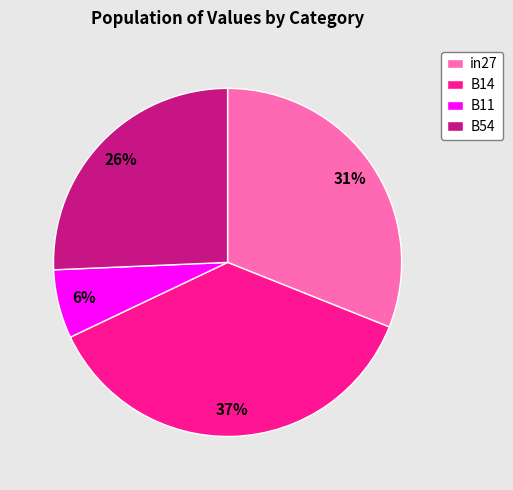

Which has a higher value, B14 or B54?

B14